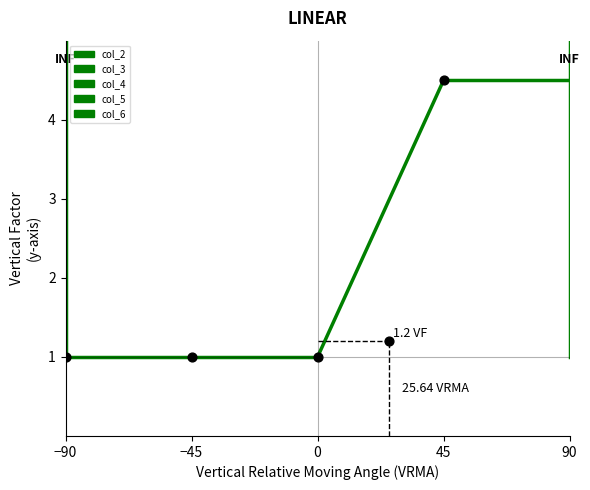

How many data points are displayed?

5